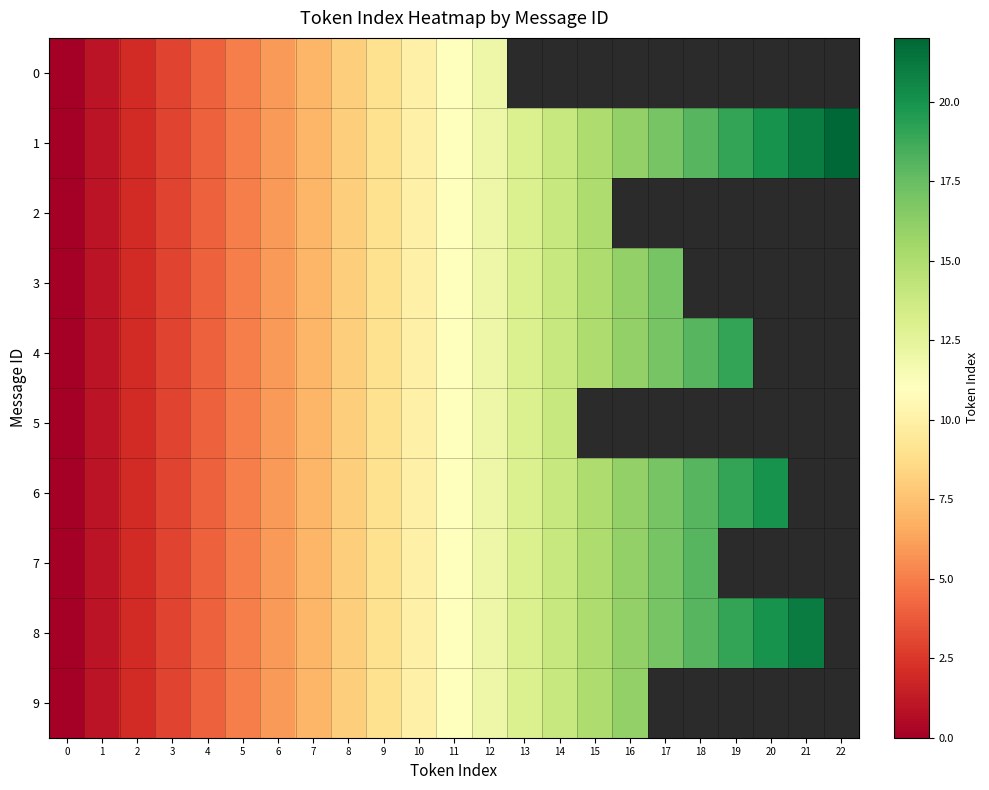

Rank the categories by 5 value from lowest to highest.

0, 1, 2, 3, 4, 5, 6, 7, 8, 9, 10, 11, 12, 13, 14, 15, 16, 17, 18, 19, 20, 21, 22